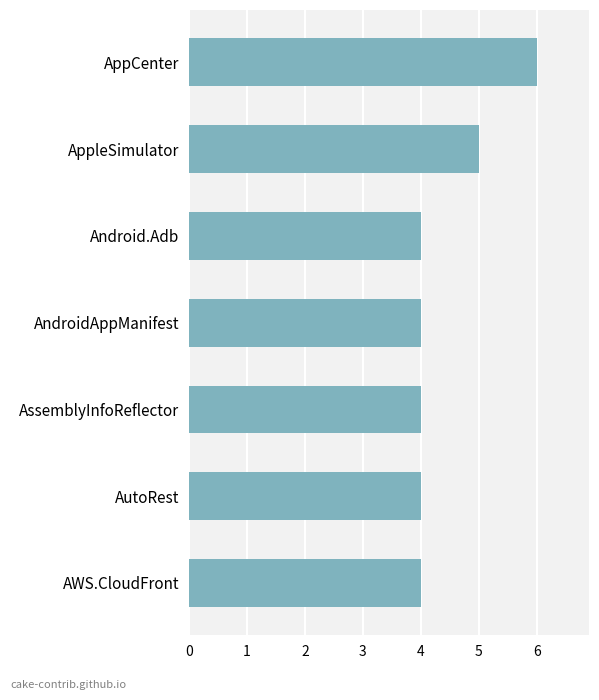

Is it true that the value at AndroidAppManifest is 4?

True